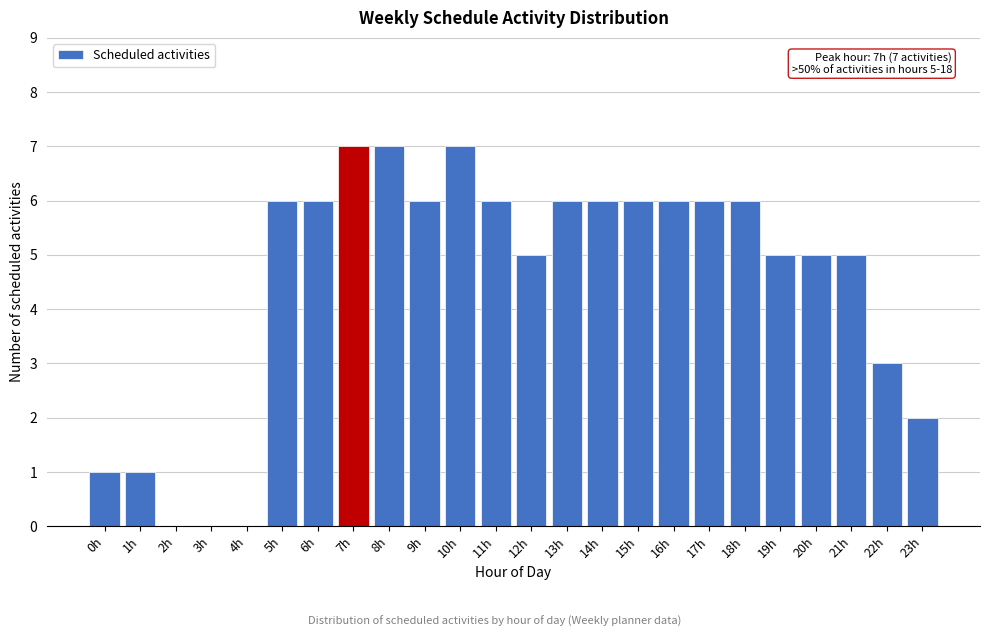

Reading left to right, what are all the values shown in this chart?

0h=1	1h=1	2h=0	3h=0	4h=0	5h=6	6h=6	7h=7	8h=7	9h=6	10h=7	11h=6	12h=5	13h=6	14h=6	15h=6	16h=6	17h=6	18h=6	19h=5	20h=5	21h=5	22h=3	23h=2